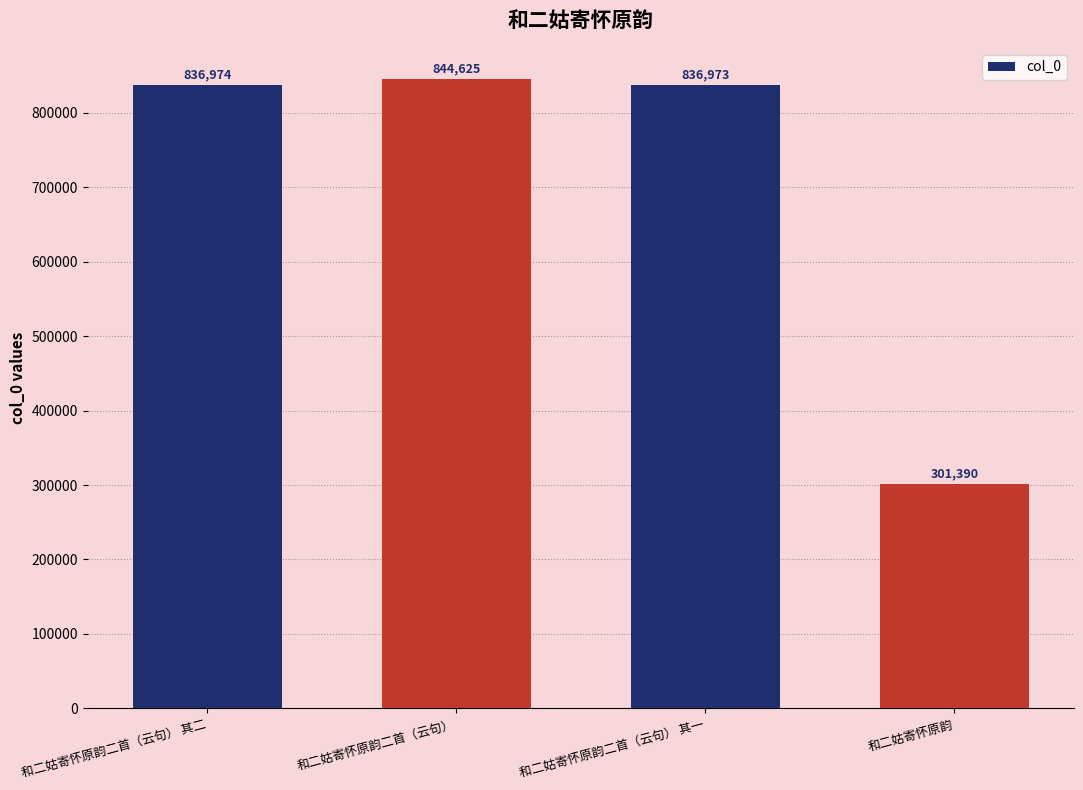

The value at 和二姑寄怀原韵 is 301390. True or false?

True